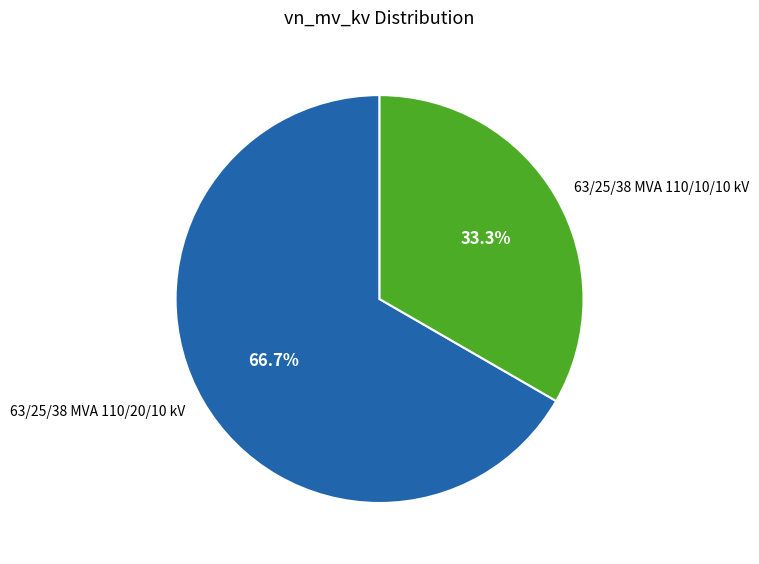

What percentage is the 63/25/38 MVA 110/20/10 kV slice, to the nearest percent?

67%